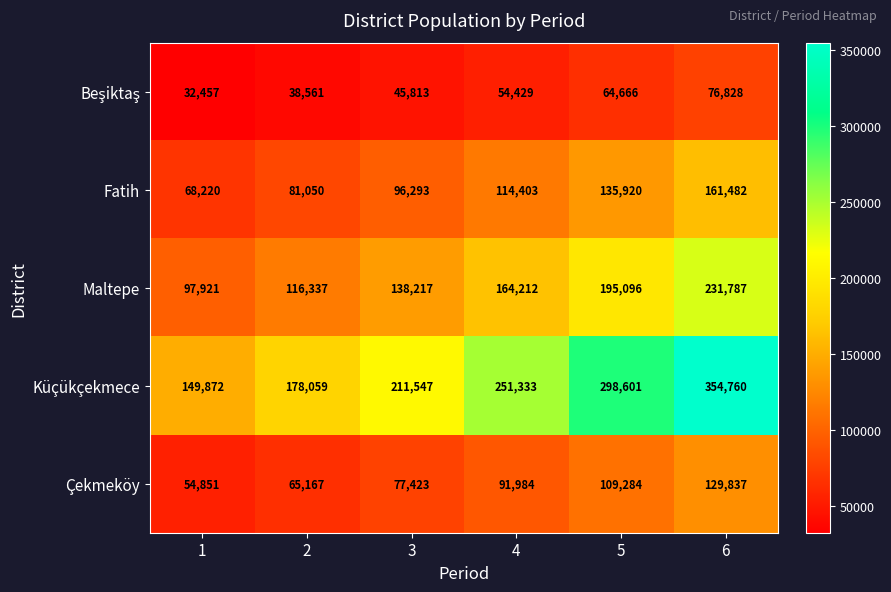

Which category has the highest value across all series?

6